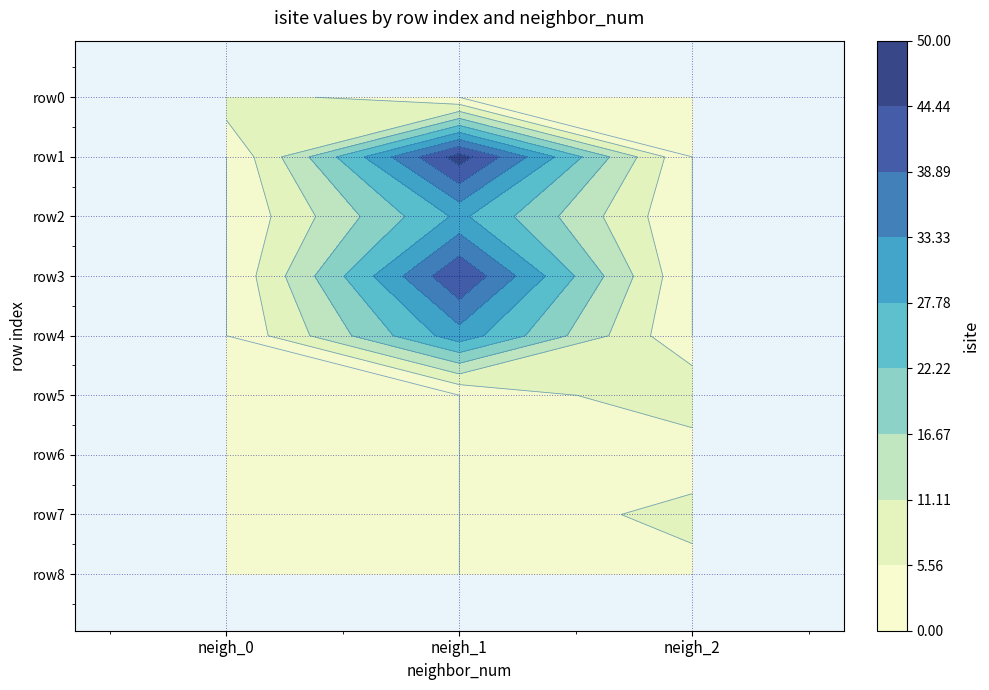

The neighbor_num series shows 1 at 8. True or false?

False